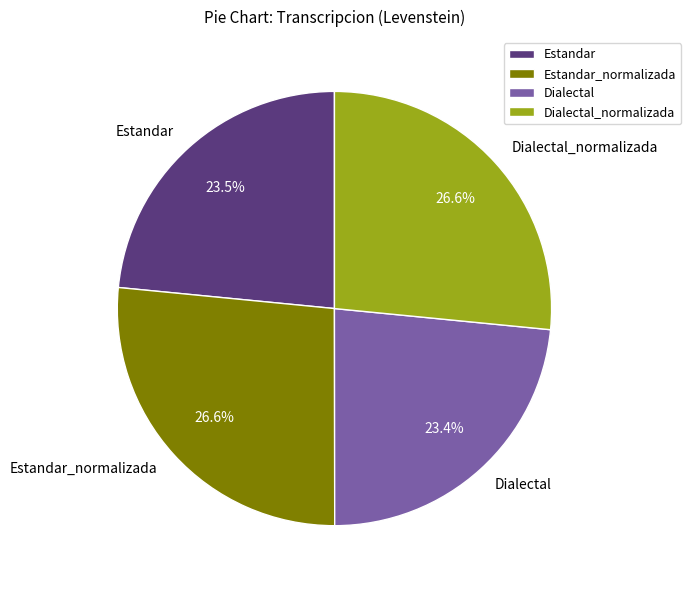

Count the number of slices in the pie.

4